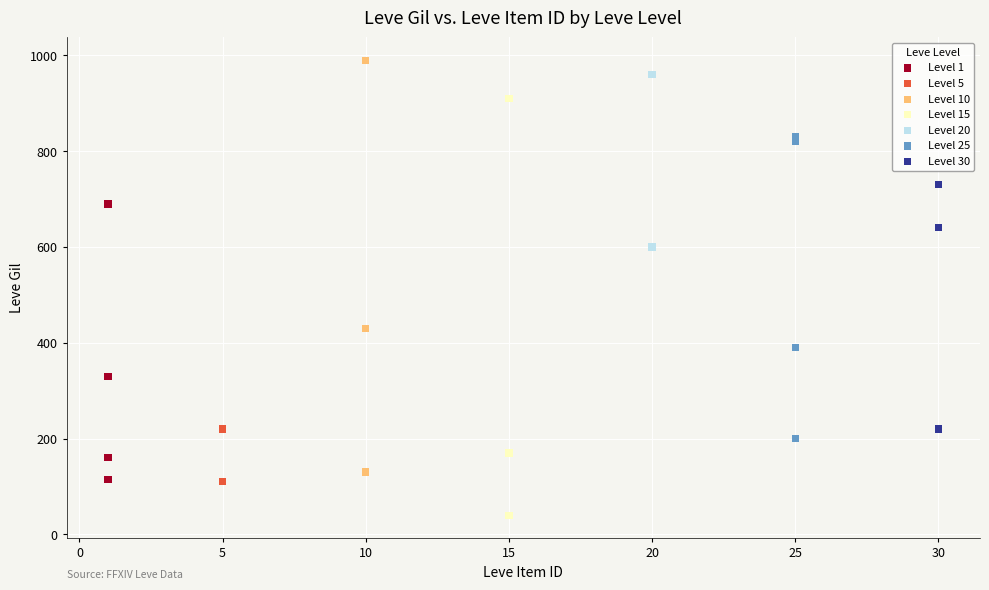

Which series has the widest spread of Y values?

Level 15